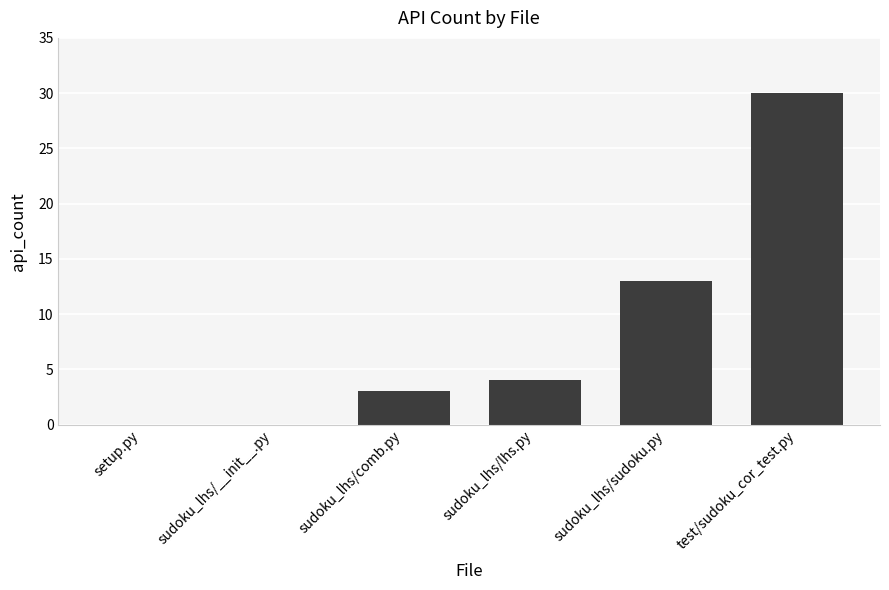

What is the sum of all values?

50